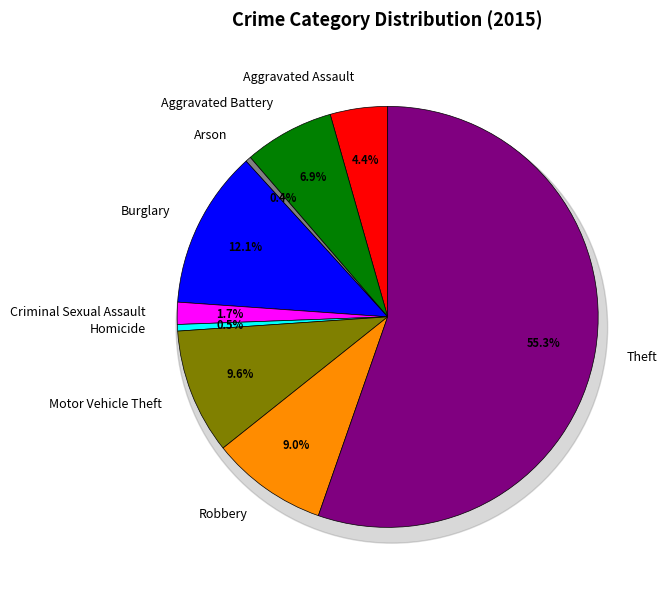

Does Criminal Sexual Assault account for over 50% of the chart?

No